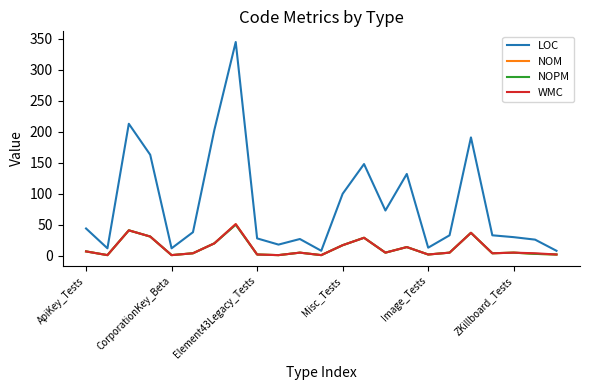

True or false: LOC has a value of 63 at Misc_Tests.

False